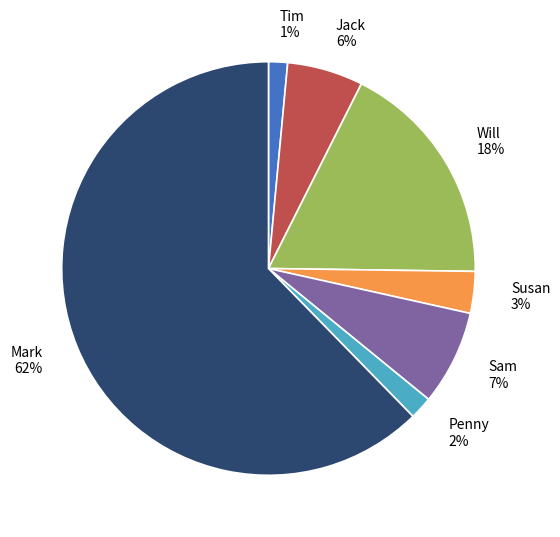

To the nearest percent, what percentage of the pie is Will 18%?

18%